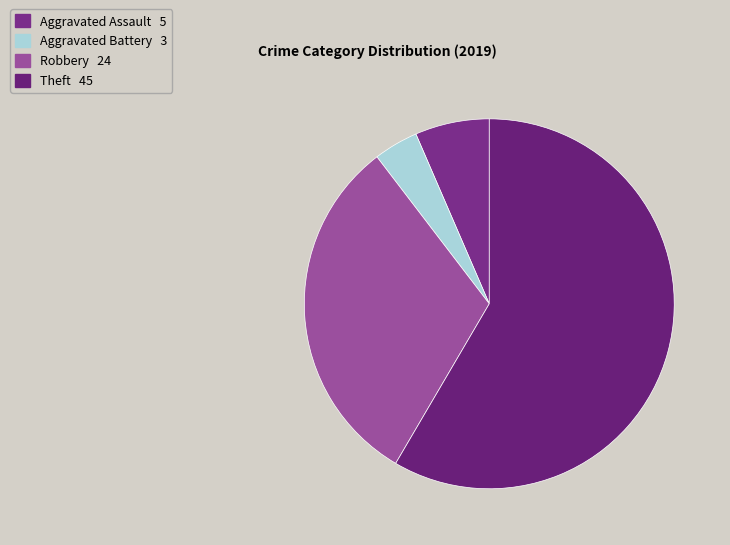

Is there any slice that represents more than half of the pie?

Yes